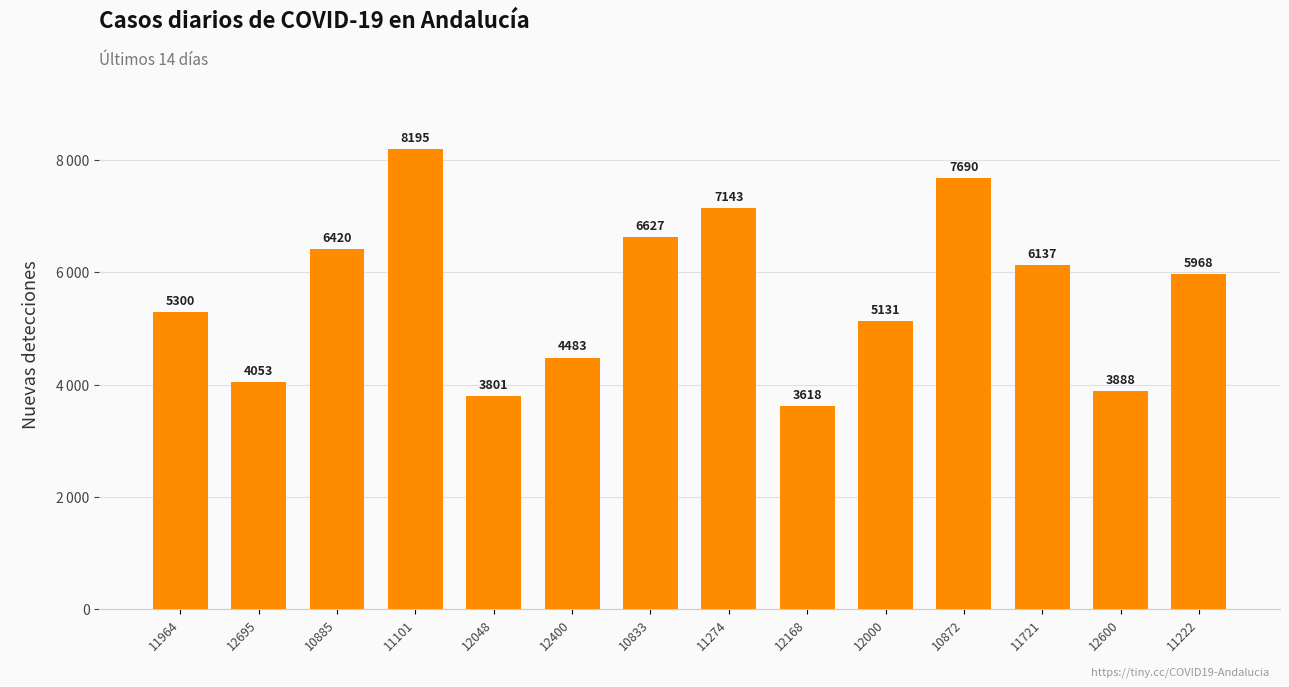

Which category has the lowest value across all series?

12168